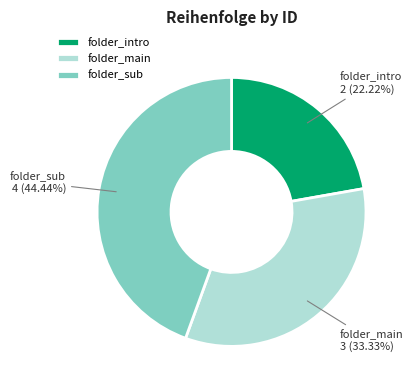

What is the total percentage of folder_intro and folder_main?

55.6%